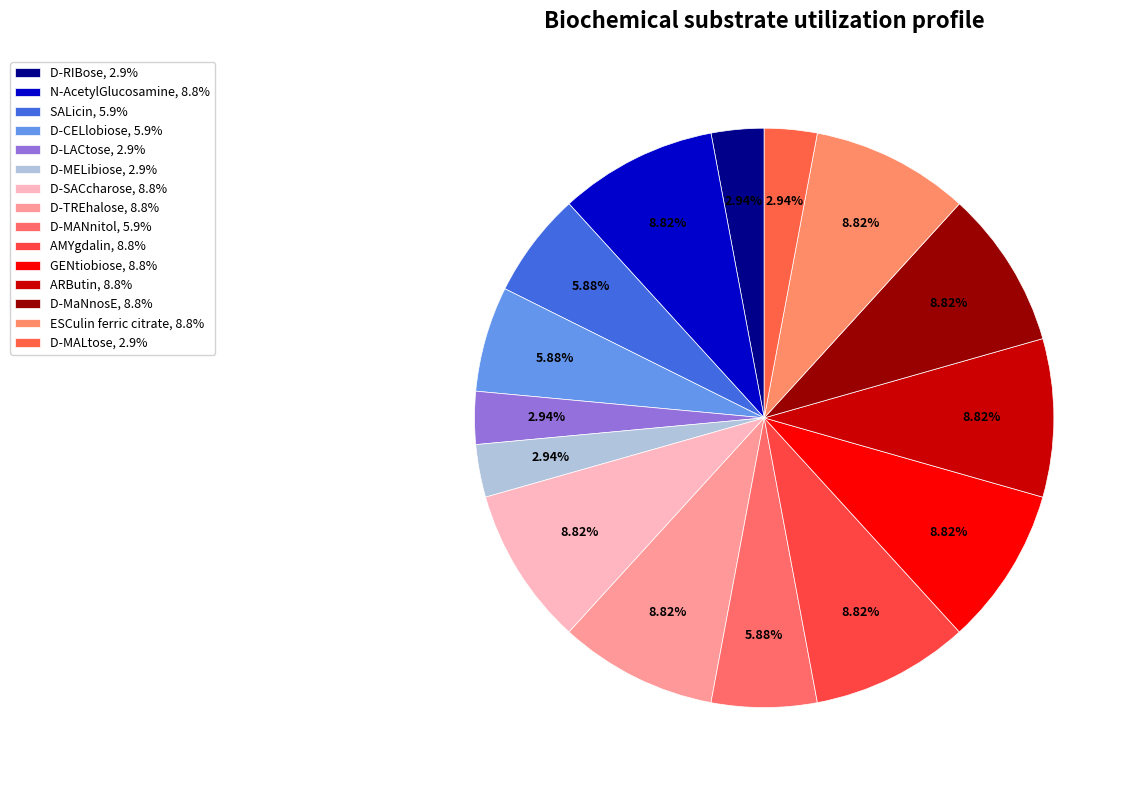

Is there a majority slice in this chart?

No